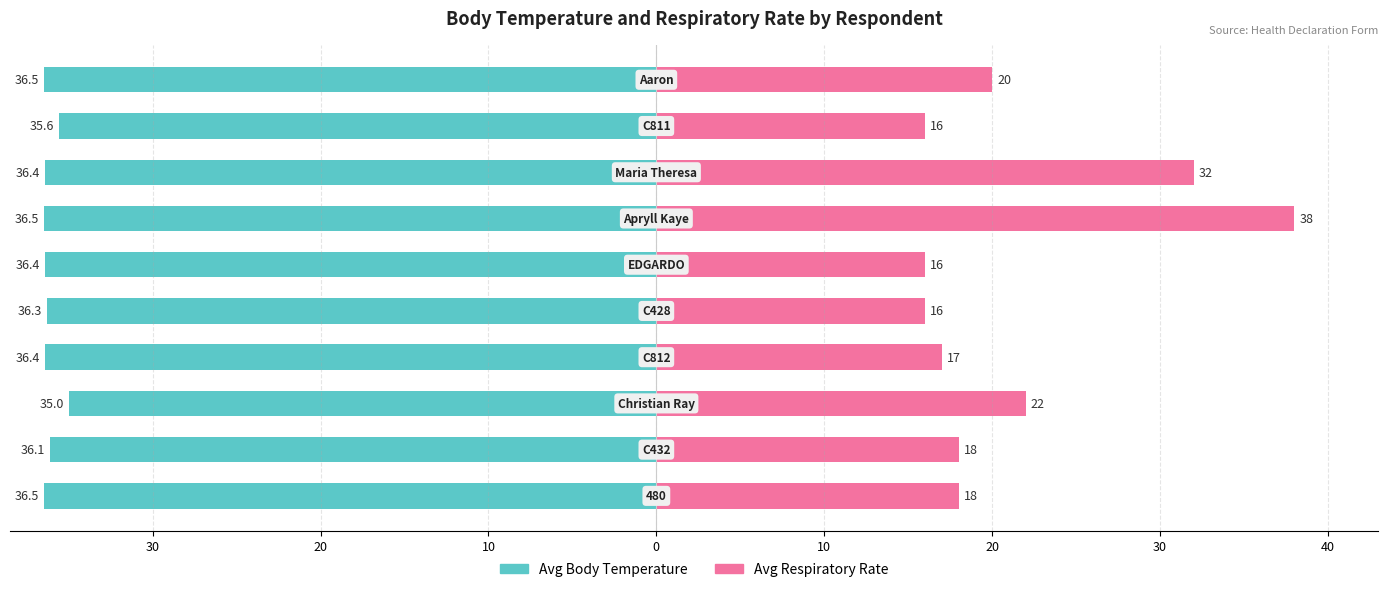

Are the bars grouped side by side (vs. stacked)?

Yes